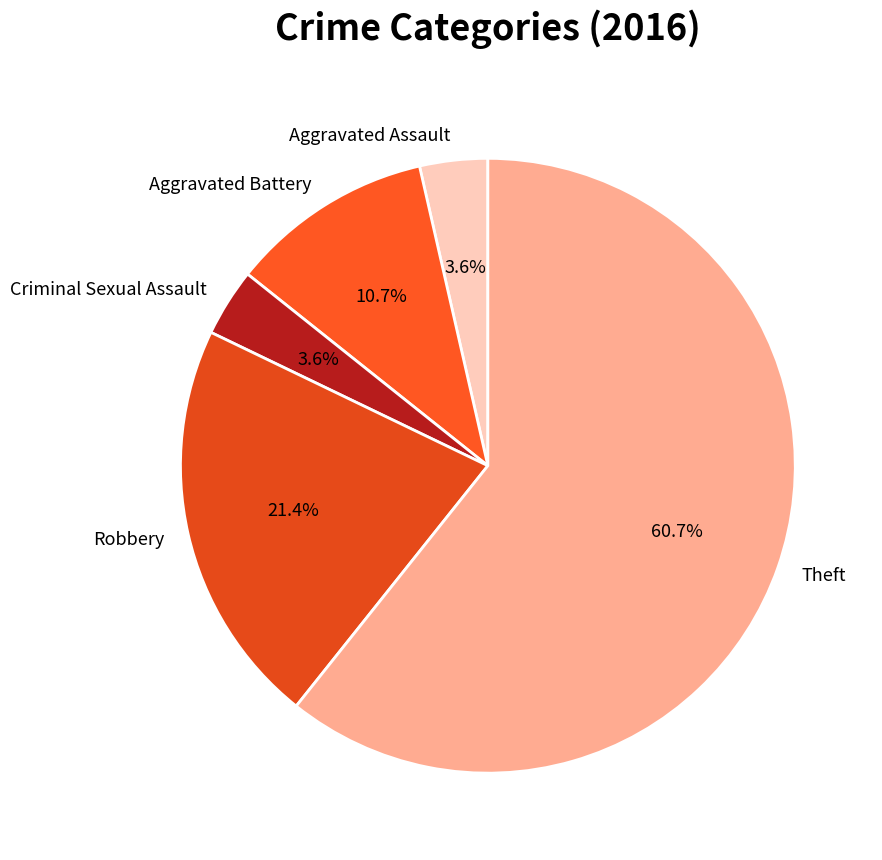

The Aggravated Assault slice represents 4% of the pie. True or false?

True